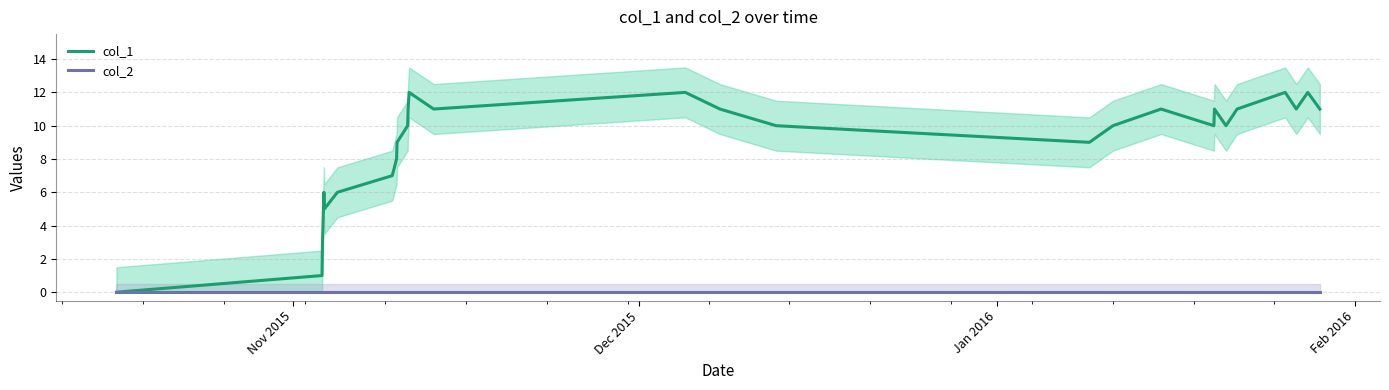

What is the difference between the second highest and second lowest values in the col_1 series?

11